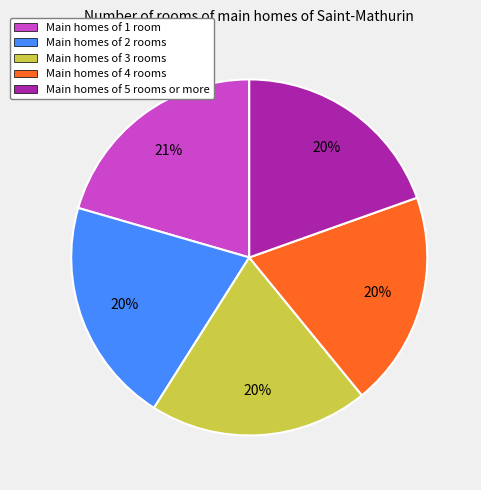

Combined, do Main homes of 4 rooms and Main homes of 2 rooms account for over 50%?

No